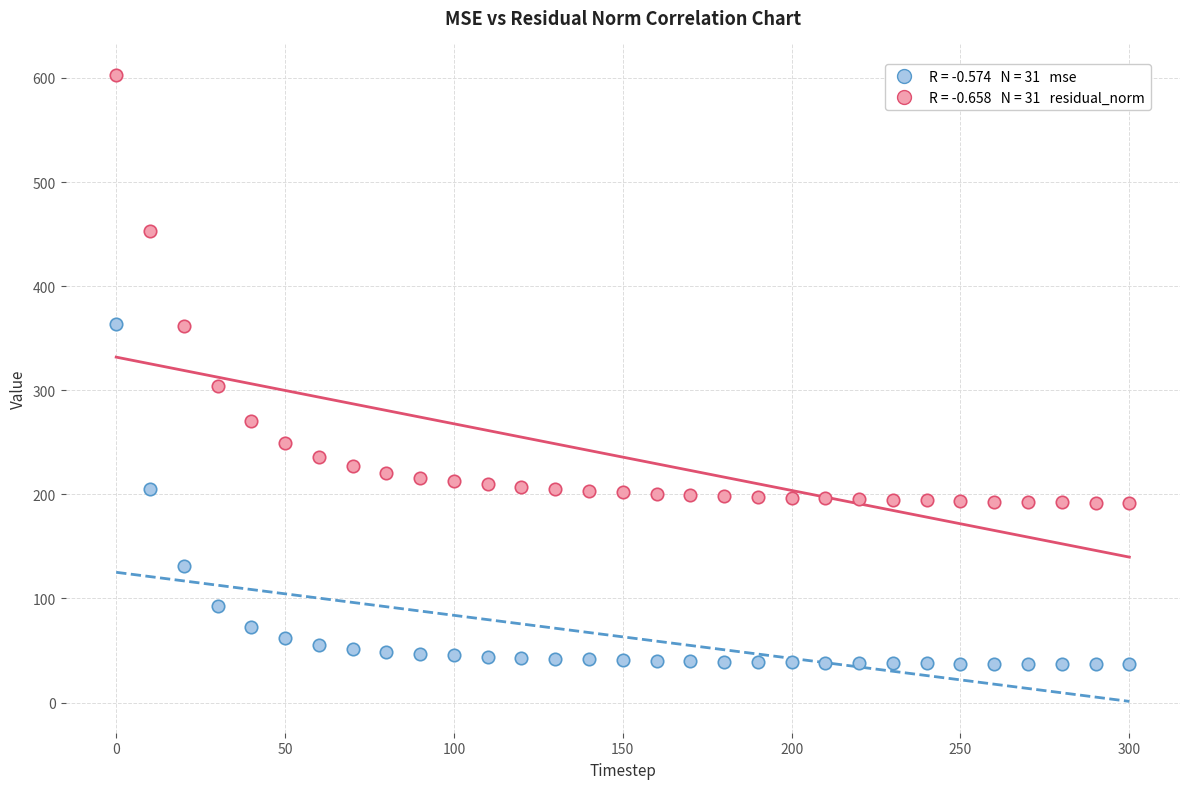

Across all series, what Y value is closest to 319?

303.9